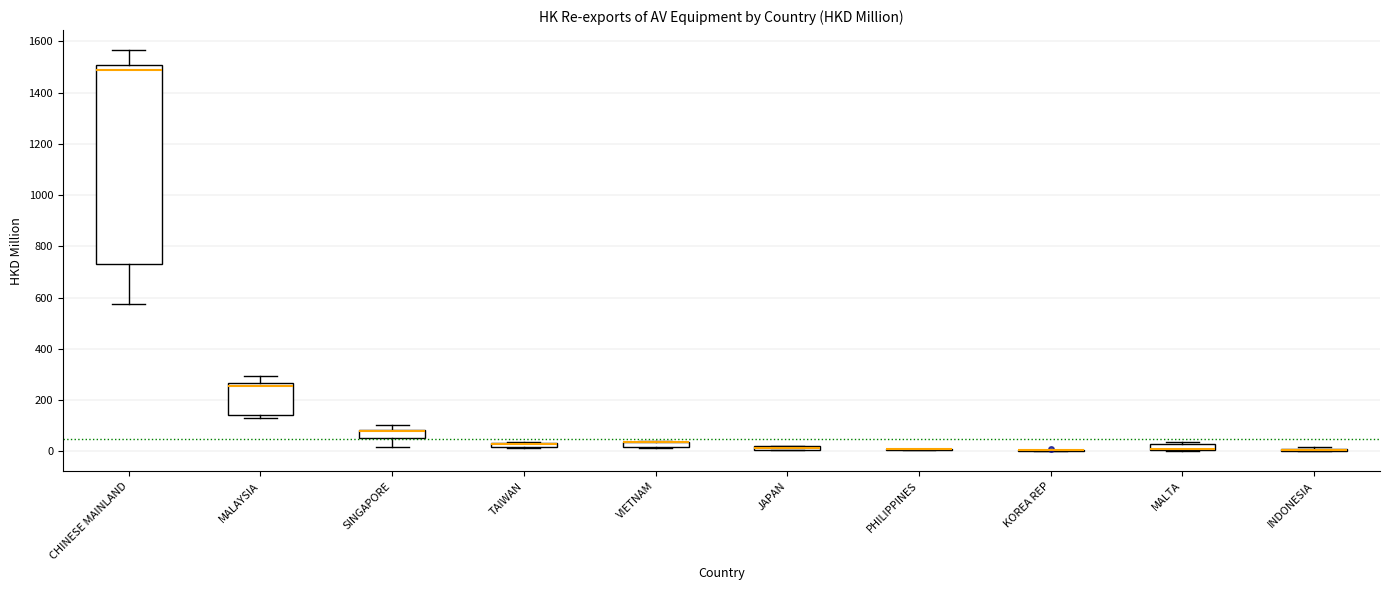

Comparing the boxes themselves (not the whiskers), which one is the tallest?

CHINESE MAINLAND